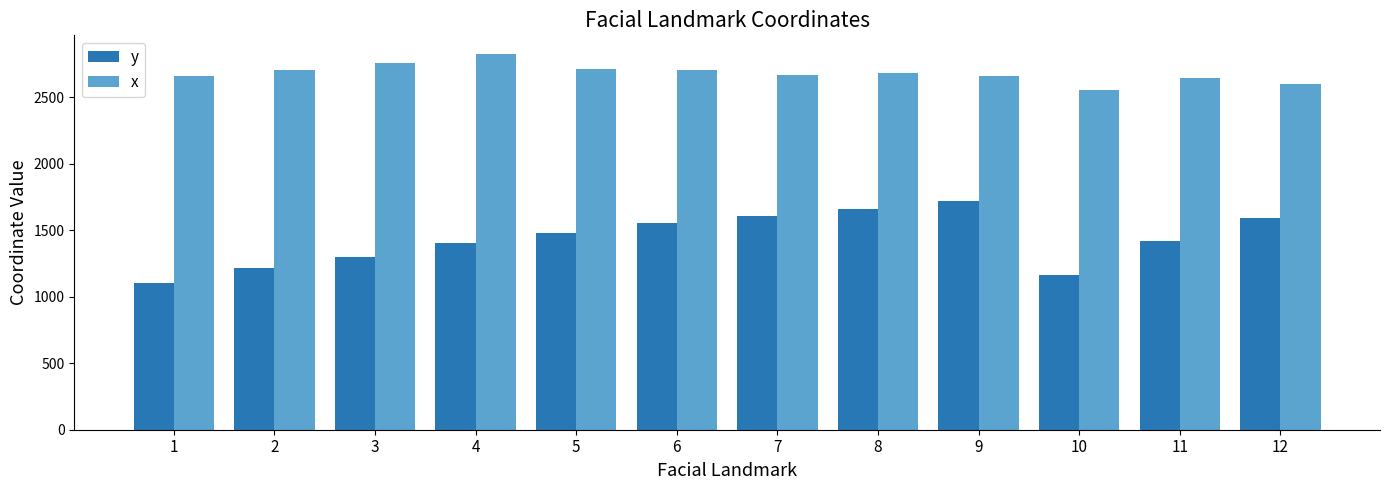

True or false: y has a value of 973.5 at 12.

False